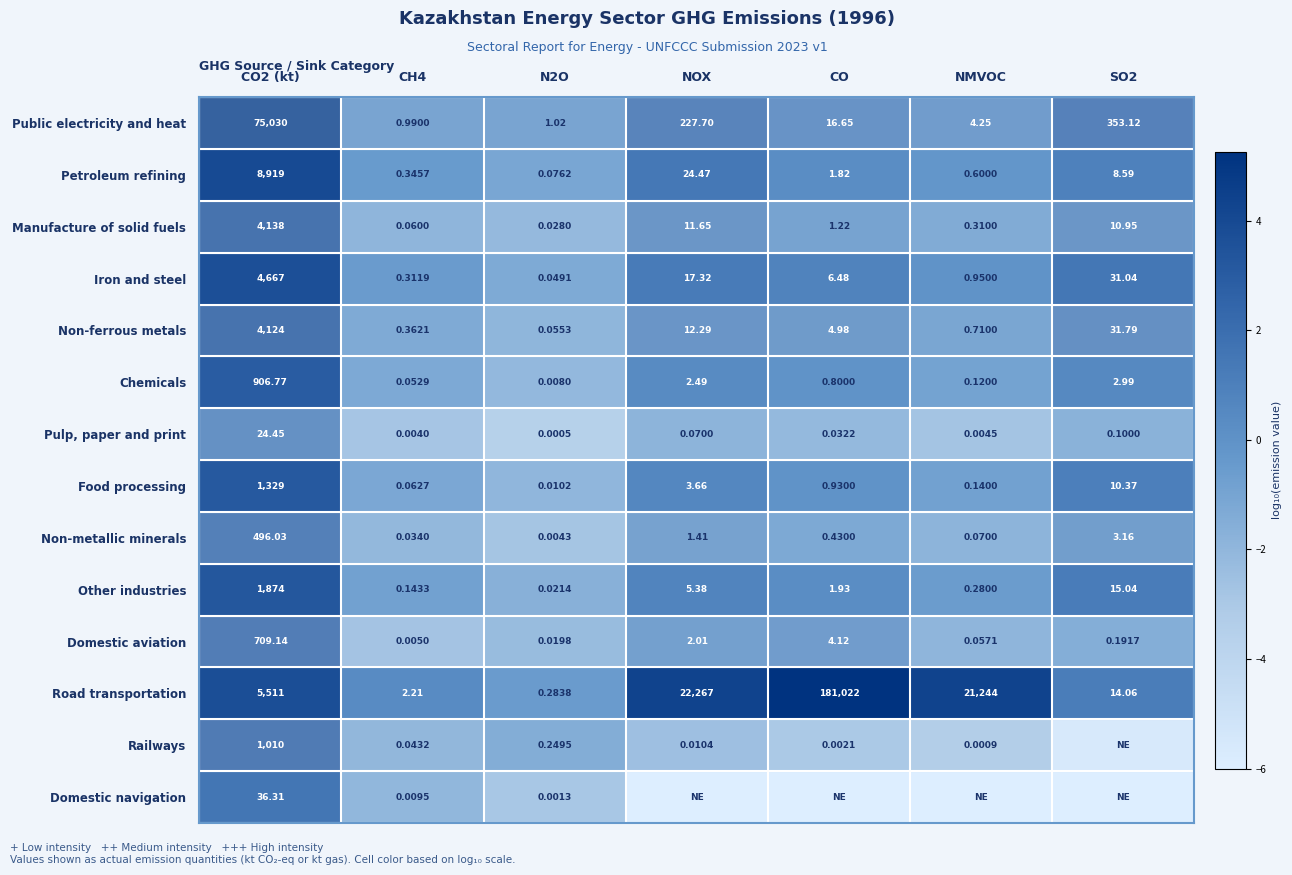

Between CH4 and N2O, which series saw the biggest shift?

Road transportation